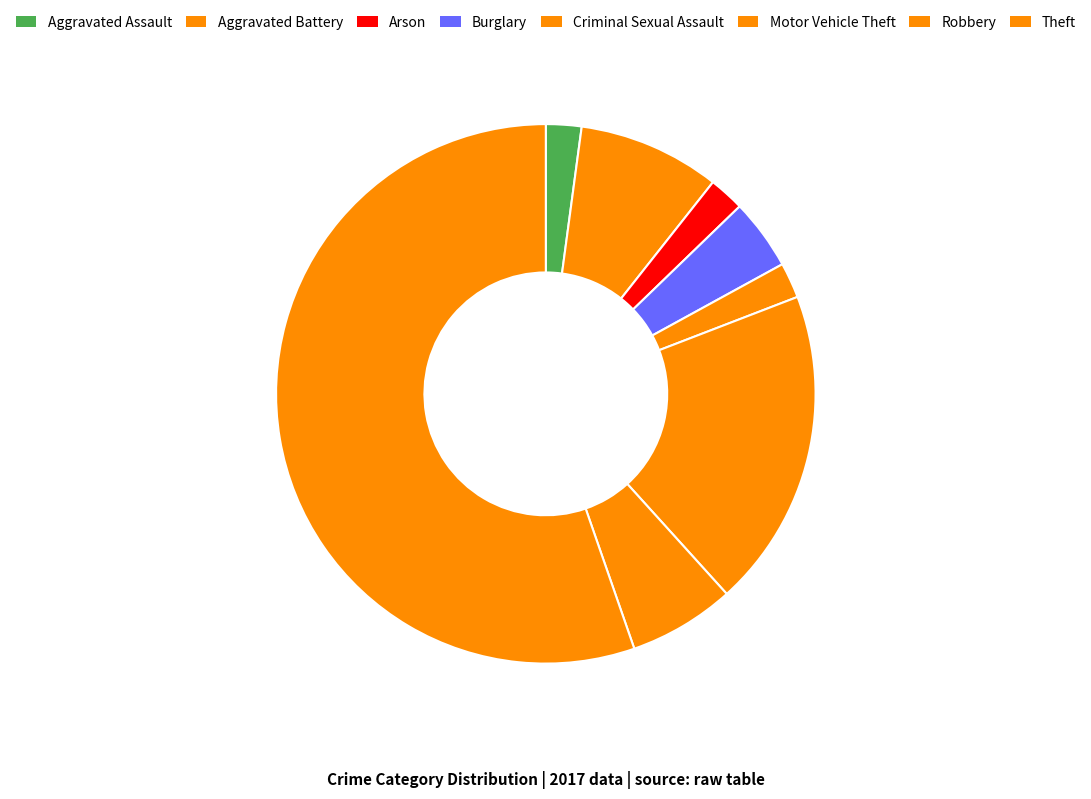

Which has a higher value, Aggravated Battery or Arson?

Aggravated Battery